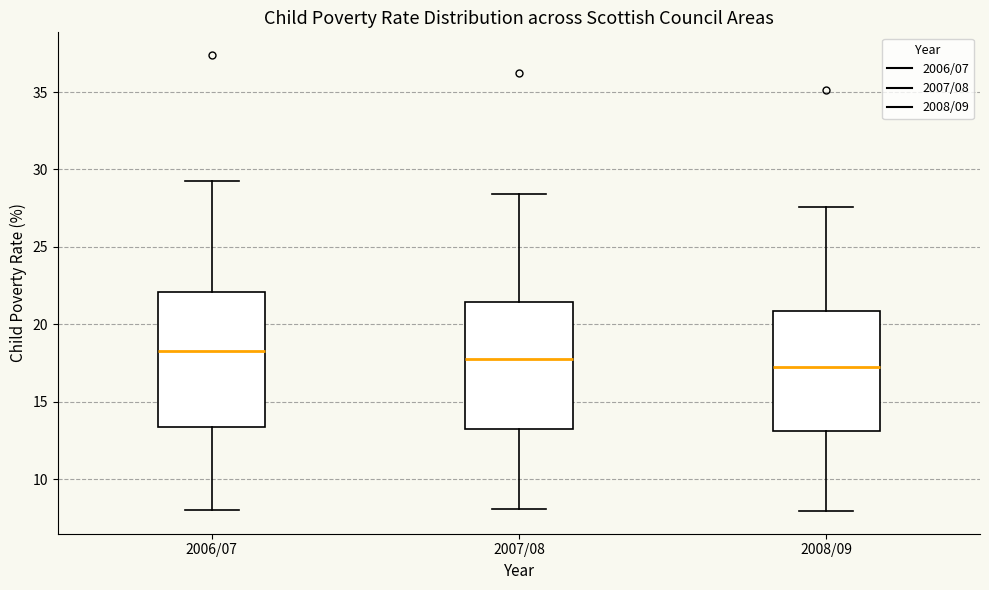

Reading left to right, transcribe this box plot: for each box, give where its median line is, the range the box spans, and where its two whiskers end, as read against the y-axis. The values are not printed on the chart, so give them approximately, as read against the axis.

2006/07: median 18.0, box 13.5 to 22.0, whiskers 8.0 to 29.0
2007/08: median 17.5, box 13.0 to 21.5, whiskers 8.0 to 28.5
2008/09: median 17.5, box 13.0 to 21.0, whiskers 8.0 to 27.5